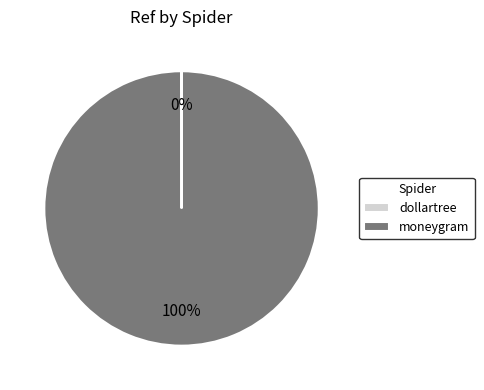

What is the majority slice?

moneygram